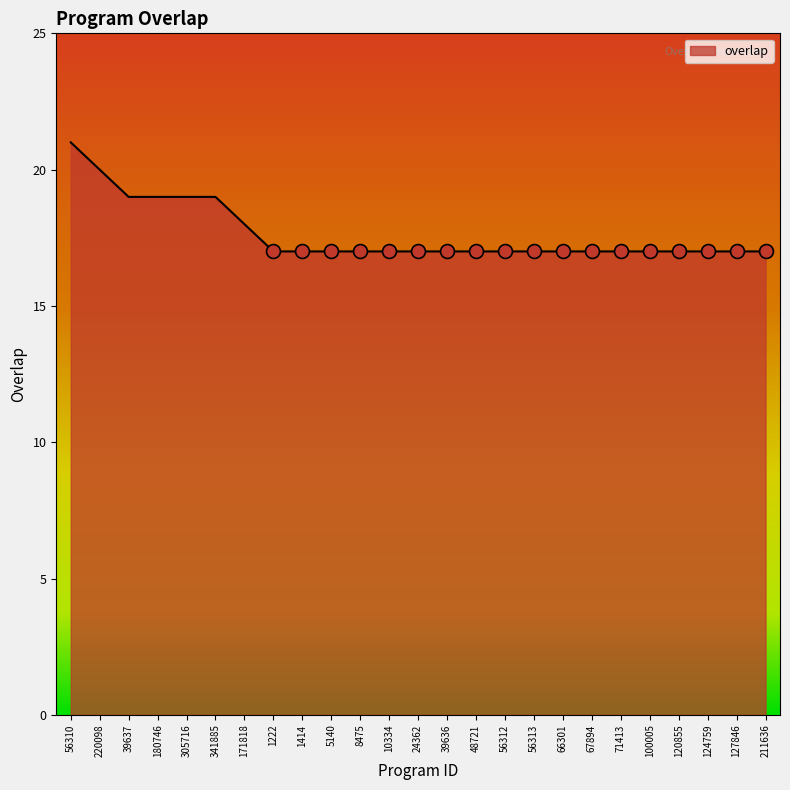

What is the minimum value shown in the chart?

17